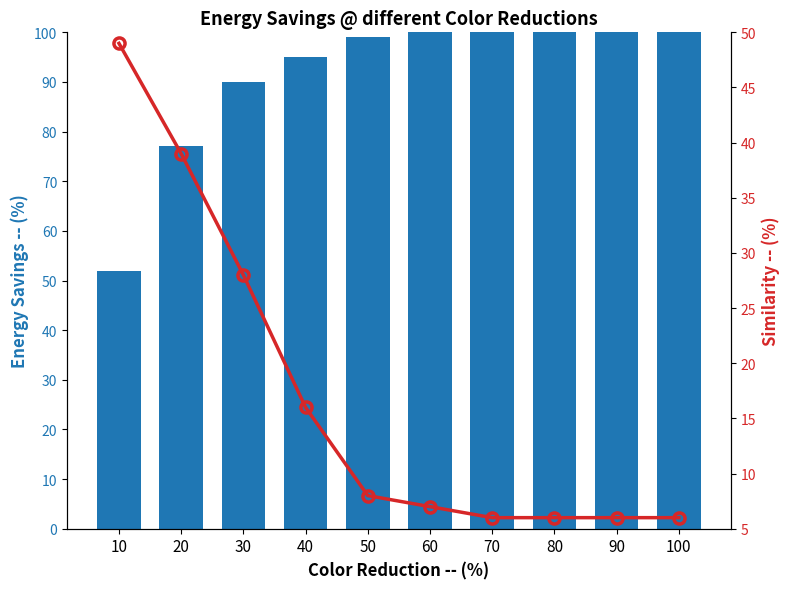

Reading left to right, transcribe all the data shown in this chart.

Energy Savings: 10=52	20=77	30=90	40=95	50=99	60=100	70=100	80=100	90=100	100=100
Similarity: 10=49	20=39	30=28	40=16	50=8	60=7	70=6	80=6	90=6	100=6